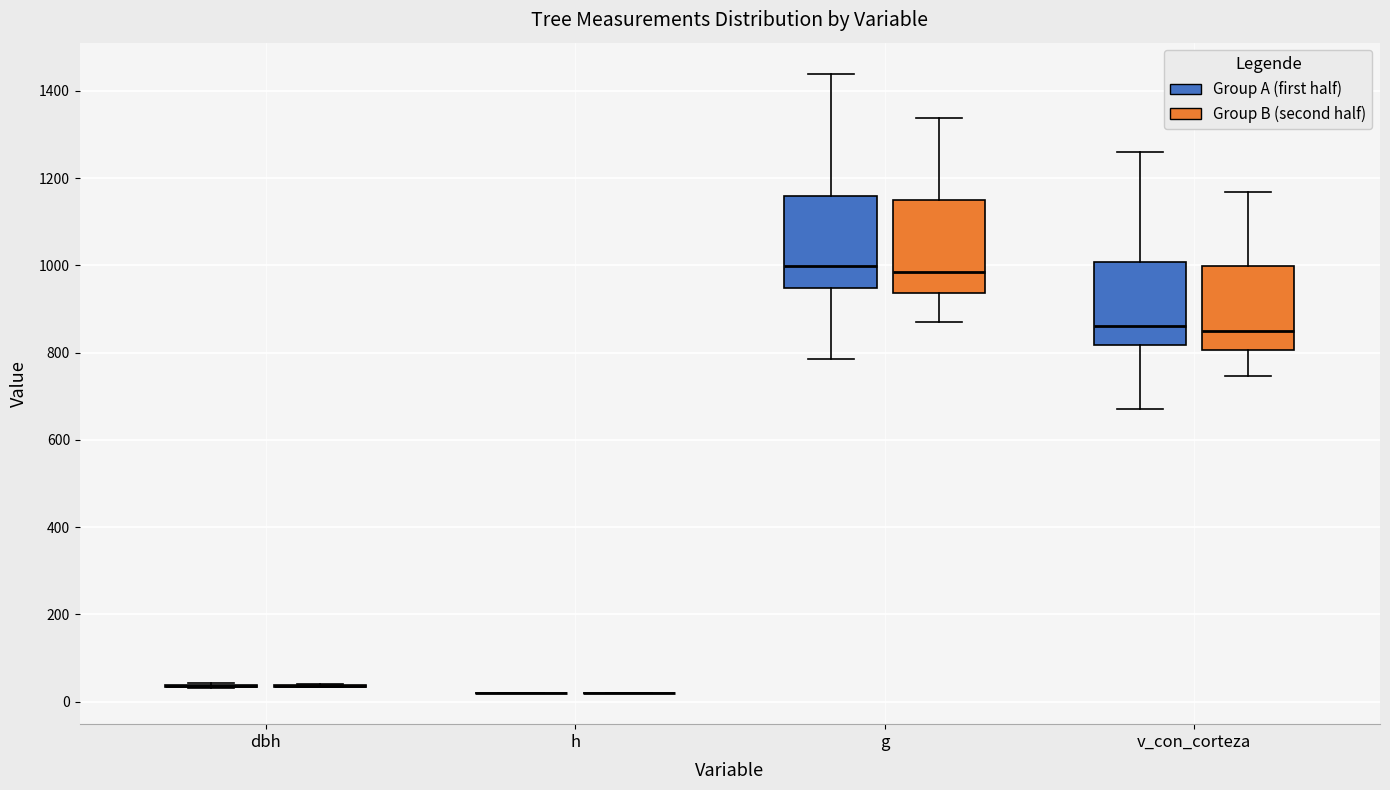

Reading left to right, read every box against the y-axis: the position of its median line, the range the box covers, and the ends of its whiskers. The values are not printed on the chart, so give them approximately, as read against the axis.

dbh (Group A (first half)): box collapsed to a line at 40, whiskers 40 to 40
dbh (Group B (second half)): box collapsed to a line at 40, whiskers 40 to 40
h (Group A (first half)): box collapsed to a line at 20, whiskers 20 to 20
h (Group B (second half)): box collapsed to a line at 20, whiskers 20 to 20
g (Group A (first half)): median 1000, box 940 to 1160, whiskers 780 to 1440
g (Group B (second half)): median 980, box 940 to 1160, whiskers 880 to 1340
v_con_corteza (Group A (first half)): median 860, box 820 to 1000, whiskers 660 to 1260
v_con_corteza (Group B (second half)): median 860, box 800 to 1000, whiskers 740 to 1160